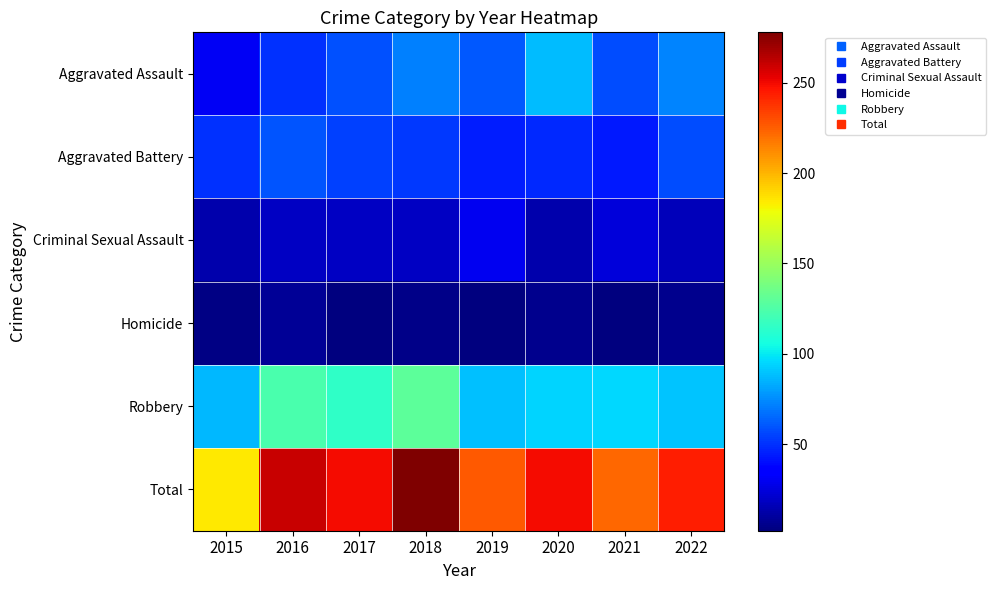

Reading left to right, list all the values displayed in this chart.

Aggravated Assault: 2015=31	2016=50	2017=59	2018=72	2019=61	2020=88	2021=58	2022=73
Aggravated Battery: 2015=50	2016=60	2017=54	2018=52	2019=45	2020=48	2021=43	2022=58
Criminal Sexual Assault: 2015=13	2016=19	2017=19	2018=19	2019=29	2020=13	2021=24	2022=17
Homicide: 2015=4	2016=8	2017=2	2018=5	2019=3	2020=6	2021=2	2022=6
Robbery: 2015=87	2016=123	2017=115	2018=130	2019=89	2020=94	2021=95	2022=90
Total: 2015=185	2016=260	2017=249	2018=278	2019=227	2020=249	2021=222	2022=244